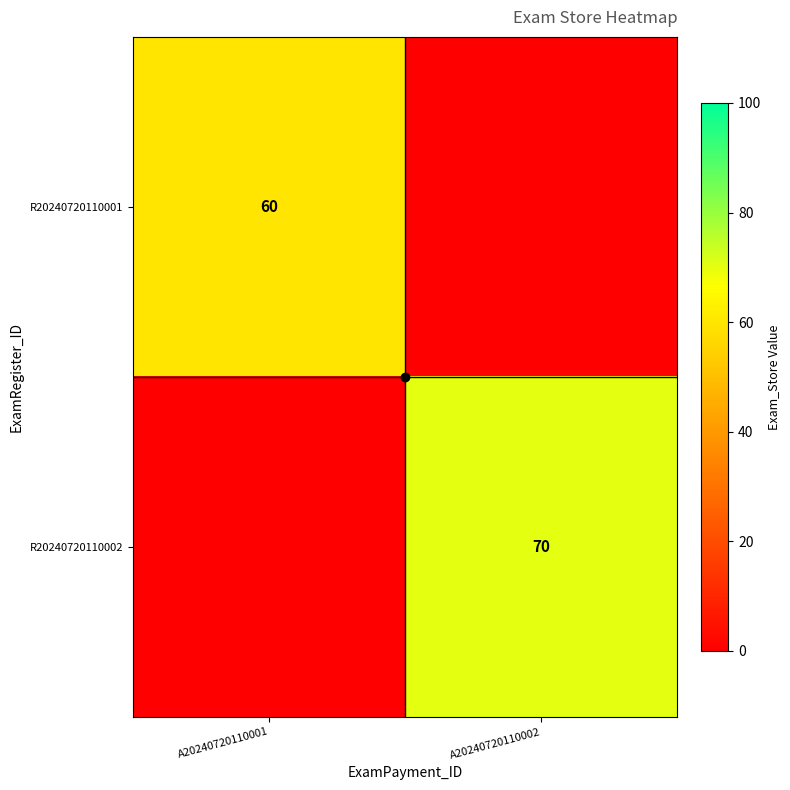

The value of R20240720110002 at A20240720110002 is 70. True or false?

True